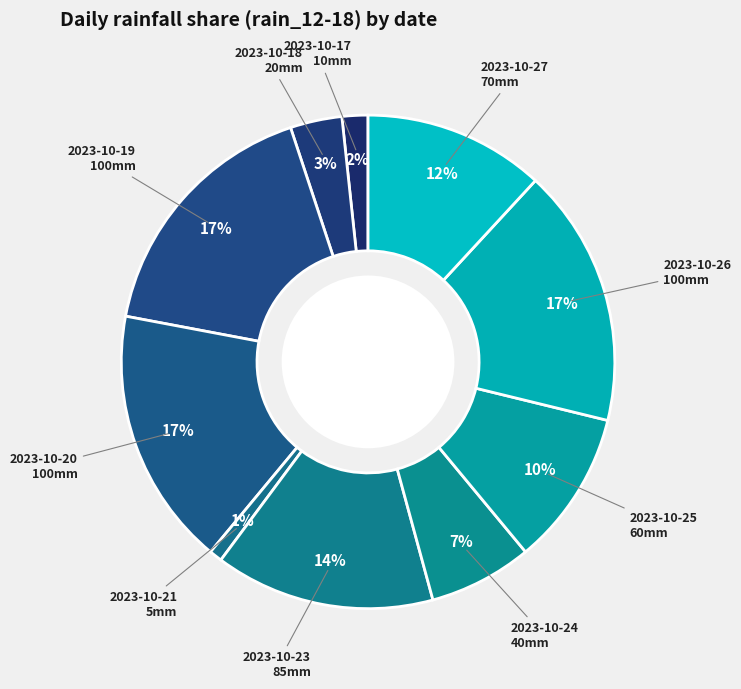

To the nearest percent, what is the difference between the 2023-10-26 and 2023-10-17 slice percentages?

15%